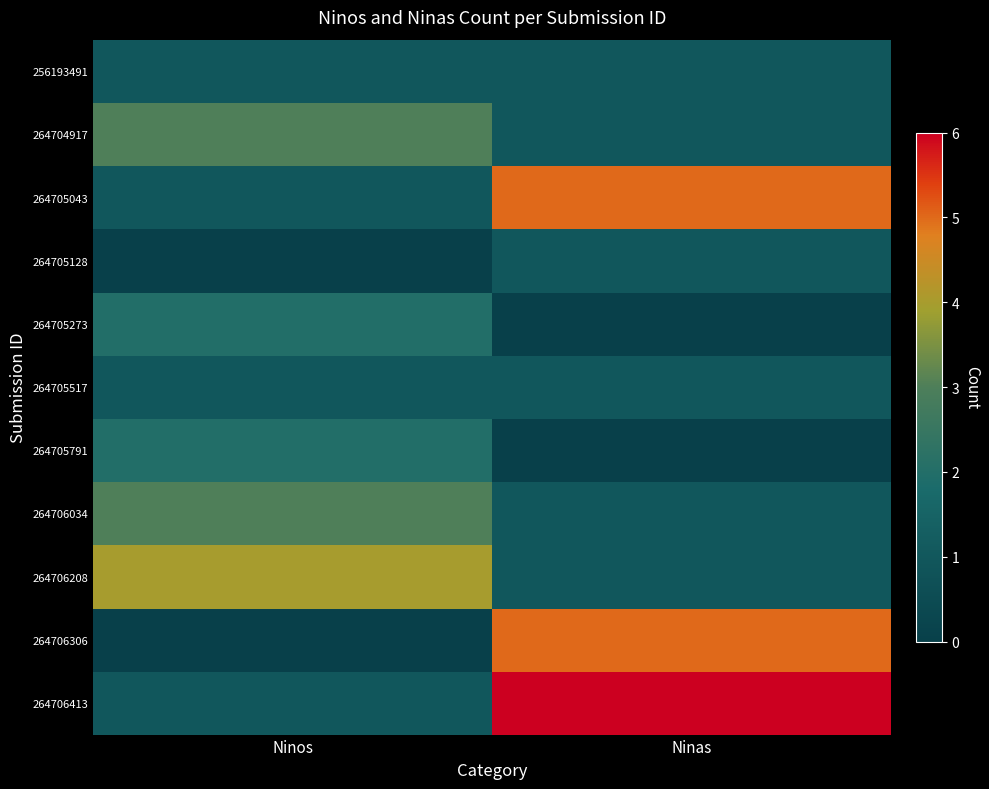

Which label corresponds to the largest value in the chart?

Ninas